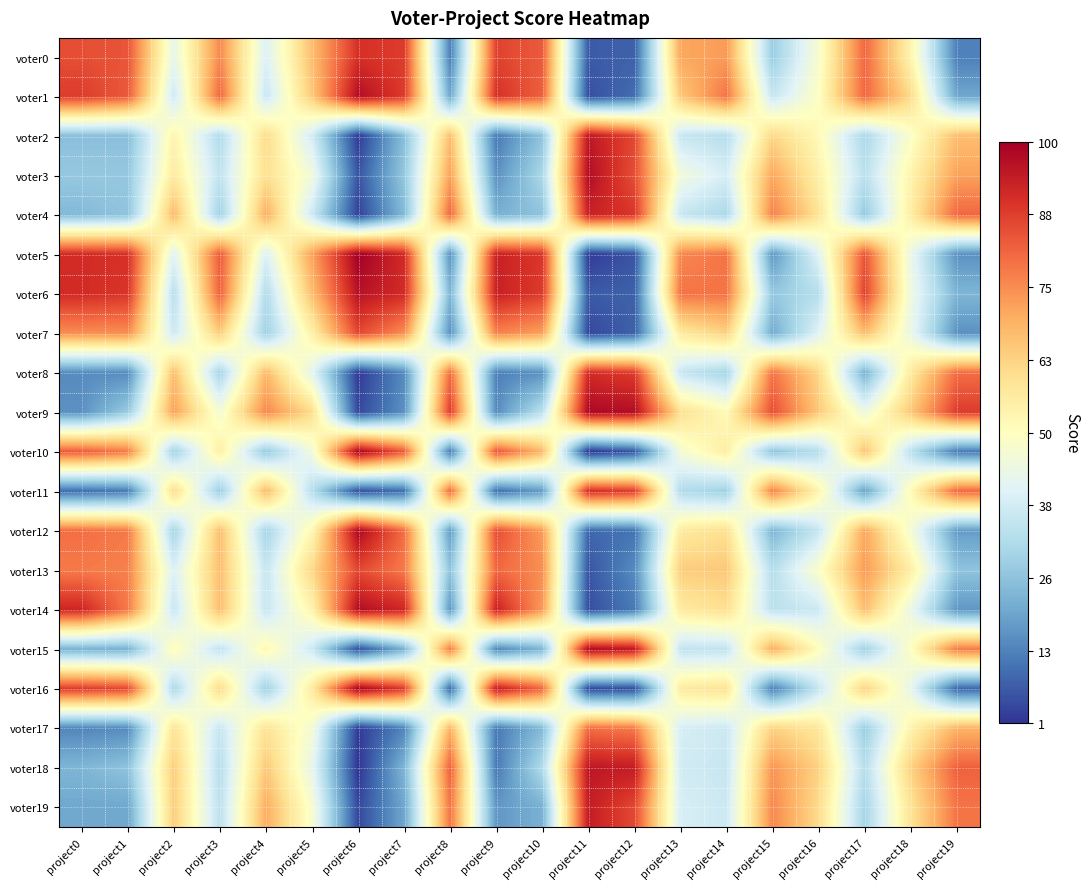

Reading left to right, extract all data points from this chart.

voter0: project0=85	project1=84	project2=43	project3=76	project4=40	project5=67	project6=90	project7=88	project8=13	project9=87	project10=83	project11=7	project12=8	project13=71	project14=73	project15=28	project16=48	project17=81	project18=54	project19=13
voter1: project0=88	project1=83	project2=37	project3=81	project4=36	project5=65	project6=97	project7=88	project8=20	project9=90	project10=82	project11=5	project12=10	project13=65	project14=79	project15=36	project16=50	project17=81	project18=61	project19=20
voter2: project0=25	project1=25	project2=54	project3=32	project4=61	project5=38	project6=2	project7=25	project8=67	project9=12	project10=26	project11=95	project12=86	project13=36	project14=33	project15=62	project16=52	project17=31	project18=49	project19=67
voter3: project0=27	project1=27	project2=57	project3=35	project4=60	project5=46	project6=6	project7=27	project8=72	project9=16	project10=31	project11=97	project12=85	project13=46	project14=39	project15=71	project16=55	project17=34	project18=54	project19=72
voter4: project0=24	project1=26	project2=68	project3=29	project4=70	project5=37	project6=3	project7=24	project8=81	project9=22	project10=26	project11=93	project12=89	project13=36	project14=31	project15=77	project16=59	project17=27	project18=56	project19=81
voter5: project0=91	project1=90	project2=41	project3=83	project4=40	project5=72	project6=100	project7=91	project8=16	project9=93	project10=89	project11=2	project12=6	project13=76	project14=79	project15=17	project16=41	project17=84	project18=44	project19=16
voter6: project0=91	project1=89	project2=33	project3=82	project4=32	project5=67	project6=96	project7=91	project8=23	project9=93	project10=88	project11=7	project12=8	project13=79	project14=79	project15=27	project16=33	project17=87	project18=45	project19=23
voter7: project0=75	project1=75	project2=37	project3=64	project4=29	project5=55	project6=86	project7=75	project8=16	project9=77	project10=72	project11=4	project12=8	project13=57	project14=63	project15=21	project16=41	project17=67	project18=44	project19=16
voter8: project0=15	project1=15	project2=67	project3=30	project4=68	project5=42	project6=2	project7=15	project8=80	project9=13	project10=16	project11=91	project12=88	project13=36	project14=30	project15=79	project16=62	project17=22	project18=57	project19=80
voter9: project0=16	project1=28	project2=72	project3=47	project4=76	project5=61	project6=4	project7=16	project8=88	project9=15	project10=34	project11=98	project12=97	project13=60	project14=52	project15=85	project16=65	project17=45	project18=65	project19=88
voter10: project0=83	project1=78	project2=29	project3=56	project4=27	project5=46	project6=99	project7=83	project8=12	project9=84	project10=68	project11=1	project12=6	project13=47	project14=56	project15=26	project16=33	project17=66	project18=34	project19=12
voter11: project0=10	project1=12	project2=61	project3=28	project4=68	project5=33	project6=5	project7=10	project8=81	project9=10	project10=18	project11=91	project12=88	project13=32	project14=29	project15=77	project16=54	project17=19	project18=52	project19=81
voter12: project0=80	project1=78	project2=30	project3=67	project4=30	project5=53	project6=98	project7=80	project8=18	project9=85	project10=73	project11=9	project12=11	project13=57	project14=60	project15=23	project16=36	project17=71	project18=47	project19=18
voter13: project0=78	project1=77	project2=40	project3=67	project4=36	project5=62	project6=86	project7=78	project8=26	project9=81	project10=75	project11=6	project12=15	project13=64	project14=65	project15=33	project16=49	project17=73	project18=56	project19=26
voter14: project0=92	project1=78	project2=36	project3=67	project4=36	project5=54	project6=97	project7=92	project8=17	project9=93	project10=73	project11=5	project12=12	project13=57	project14=60	project15=34	project16=37	project17=67	project18=44	project19=17
voter15: project0=22	project1=22	project2=52	project3=35	project4=53	project5=37	project6=5	project7=22	project8=78	project9=14	project10=23	project11=98	project12=95	project13=35	project14=35	project15=70	project16=51	project17=29	project18=50	project19=78
voter16: project0=88	project1=86	project2=31	project3=61	project4=29	project5=57	project6=99	project7=88	project8=9	project9=94	project10=81	project11=4	project12=5	project13=57	project14=59	project15=13	project16=36	project17=63	project18=43	project19=9
voter17: project0=14	project1=15	project2=59	project3=36	project4=59	project5=47	project6=2	project7=14	project8=69	project9=12	project10=24	project11=80	project12=78	project13=39	project14=37	project15=63	project16=58	project17=28	project18=54	project19=69
voter18: project0=23	project1=26	project2=64	project3=33	project4=65	project5=43	project6=1	project7=23	project8=82	project9=12	project10=32	project11=95	project12=94	project13=38	project14=36	project15=74	project16=63	project17=33	project18=63	project19=82
voter19: project0=20	project1=20	project2=64	project3=34	project4=70	project5=48	project6=4	project7=20	project8=79	project9=17	project10=22	project11=94	project12=86	project13=39	project14=37	project15=76	project16=61	project17=30	project18=59	project19=79